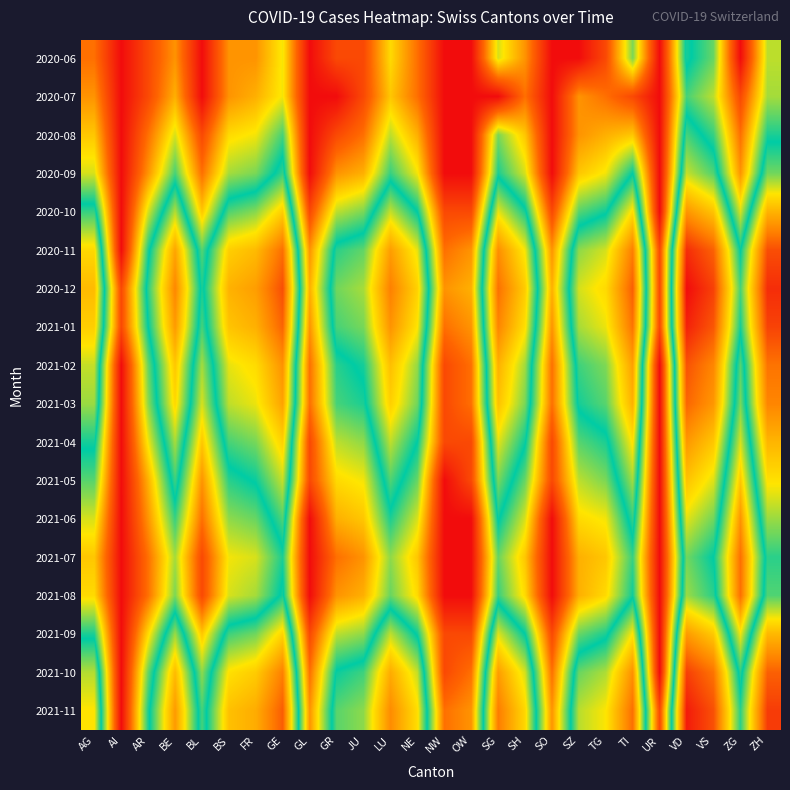

How many series are shown in this chart?

18